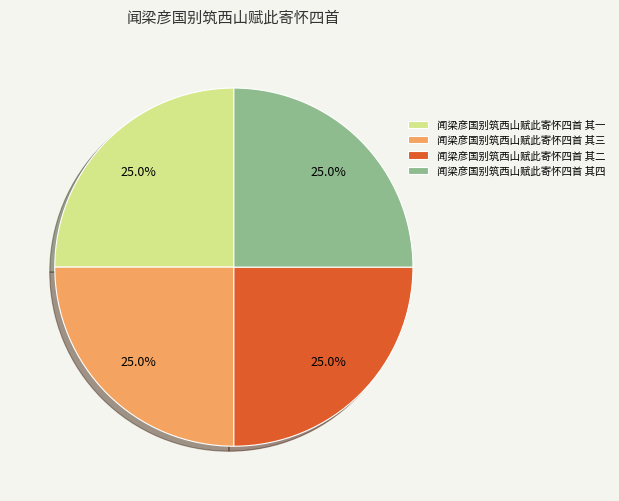

To the nearest percent, what is the combined percentage of 闻梁彦国别筑西山赋此寄怀四首 其一 and 闻梁彦国别筑西山赋此寄怀四首 其三?

50%